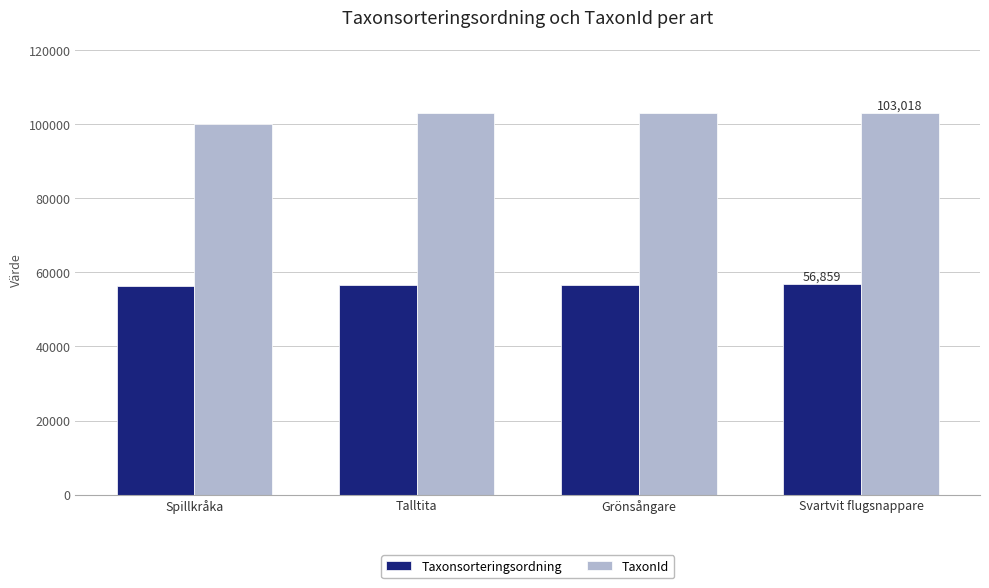

What is the sum of all TaxonId values?

409100